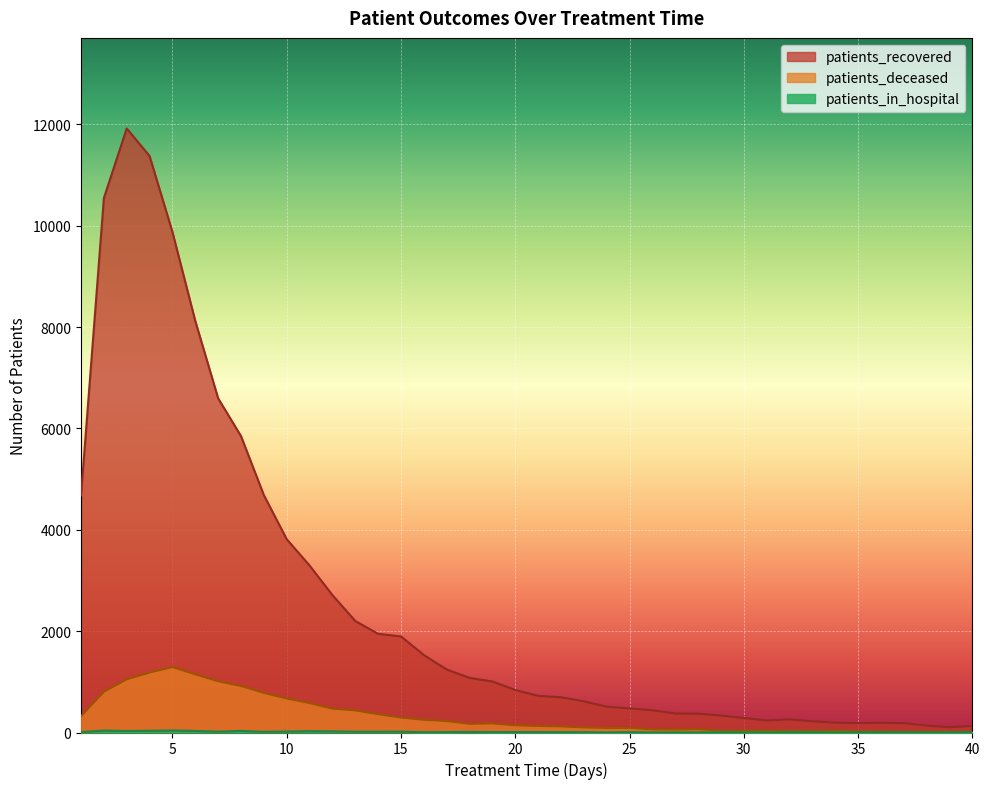

What is the difference between the maximum and minimum values in the patients_deceased series?

1276